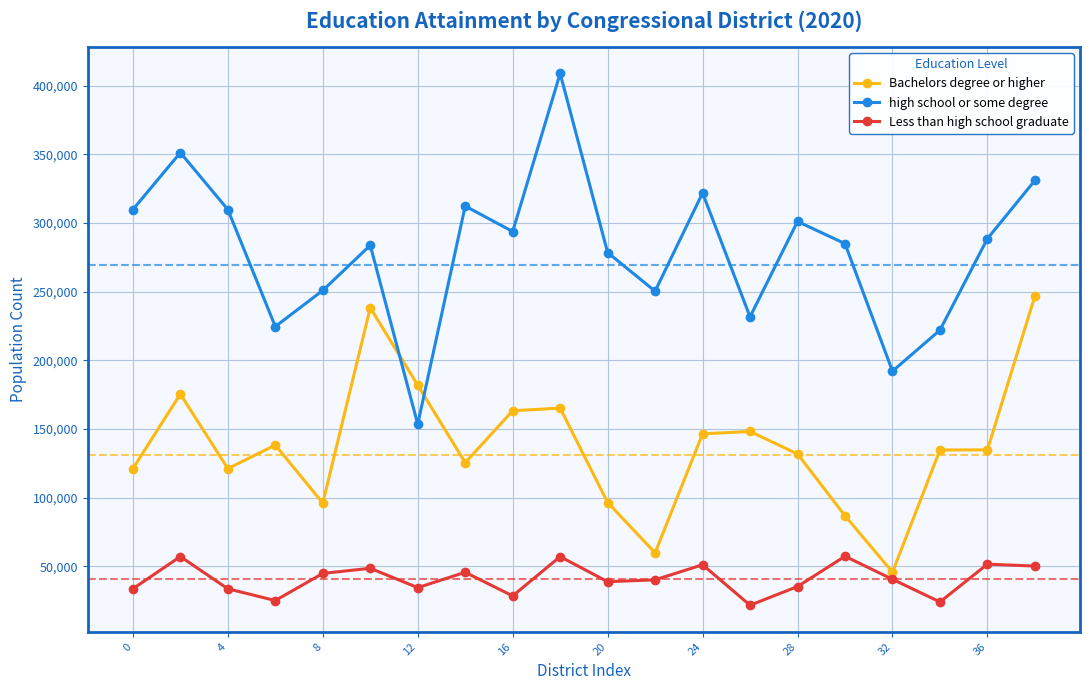

What is the difference between the second highest and minimum values in the Less than high school graduate series?

35447